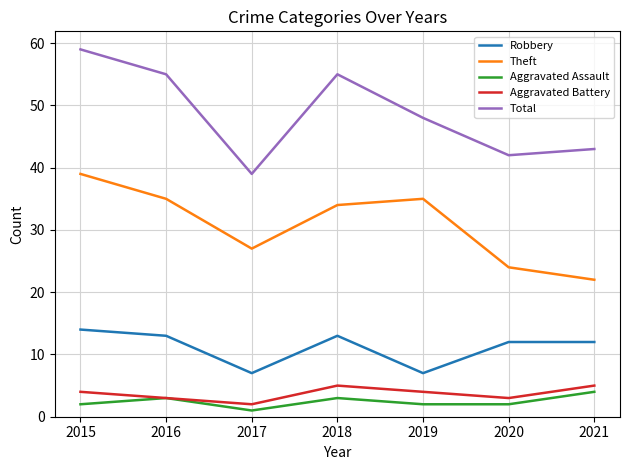

At which category is the sum across all series the highest?

2015